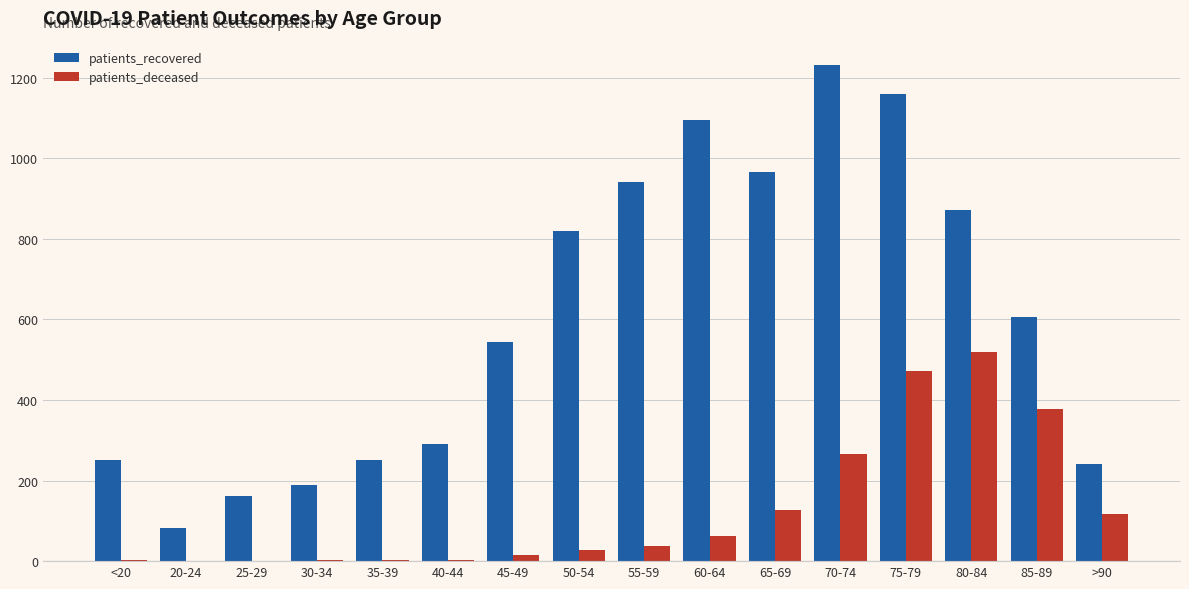

What are all the series names shown in the legend?

patients_recovered, patients_deceased